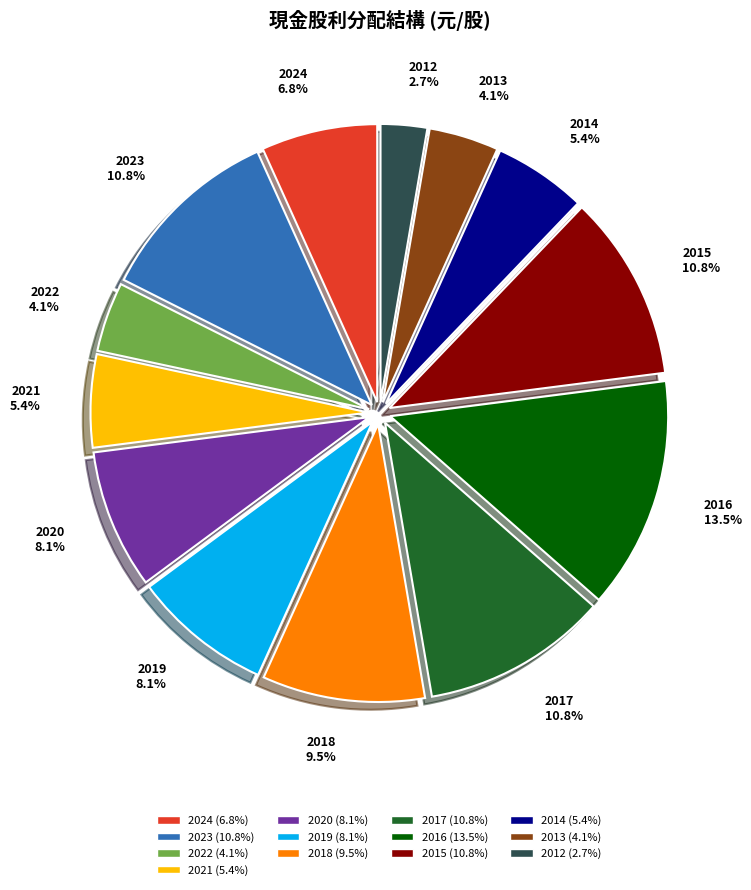

To the nearest percent, what is the combined percentage of 2012 and 2022?

7%